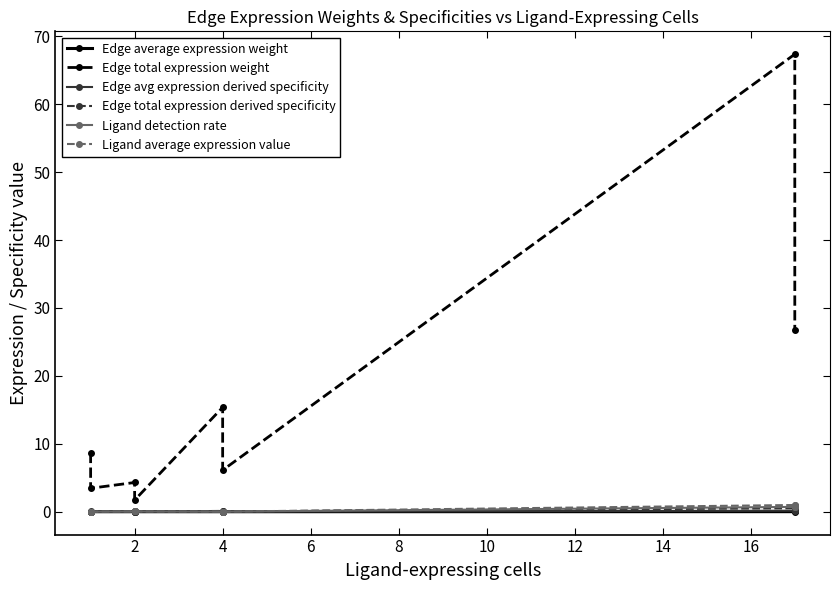

True or false: Edge total expression weight and Edge total expression derived specificity cross at least once.

False